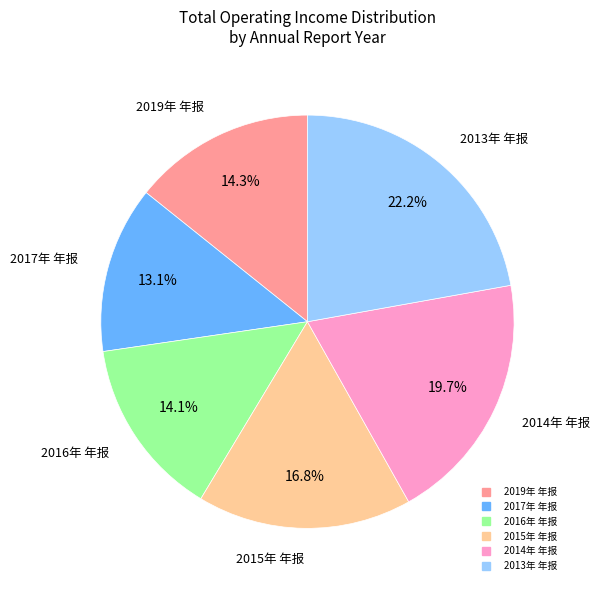

Which slice is the largest?

2013年 年报